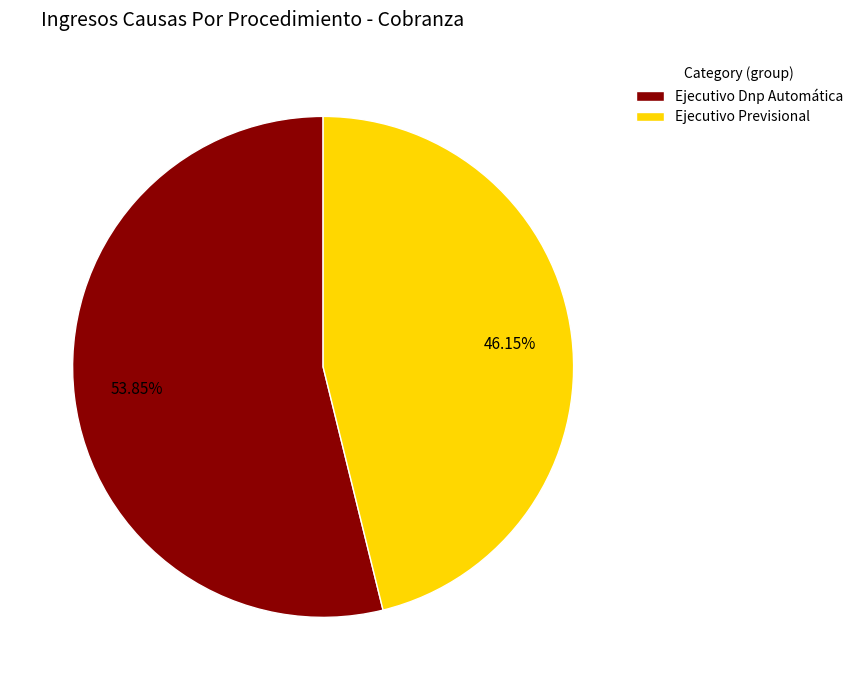

True or false: Ejecutivo Previsional accounts for 57% of the total.

False